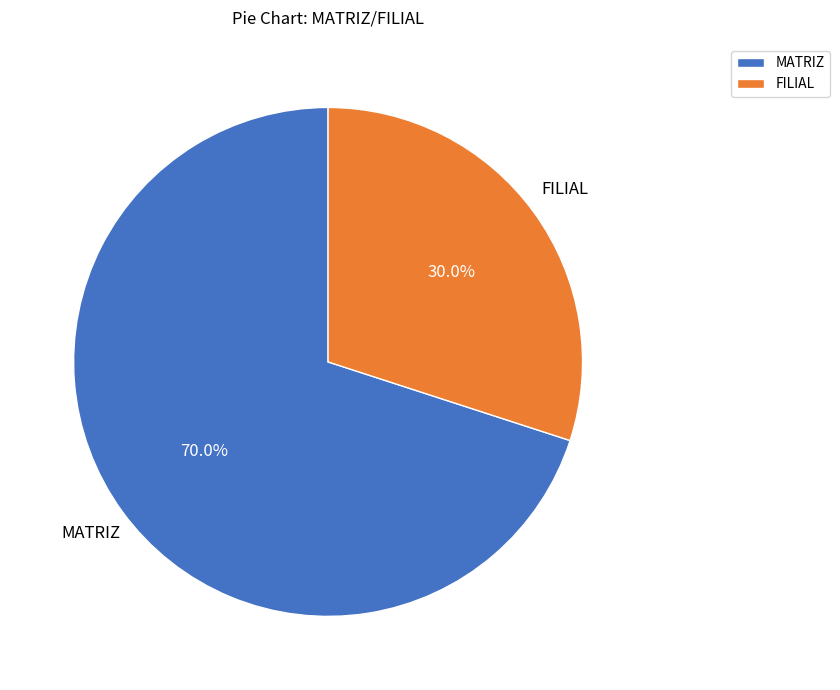

What percentage is the MATRIZ slice, to the nearest percent?

70%